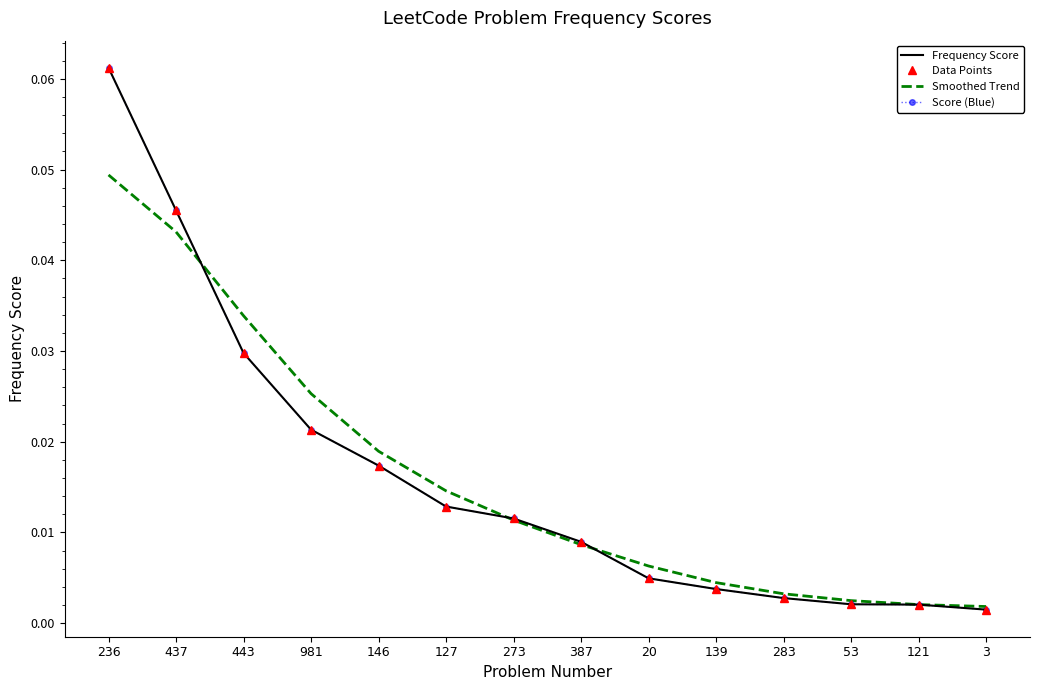

True or false: Score (Blue) and Frequency Score intersect in this chart.

False